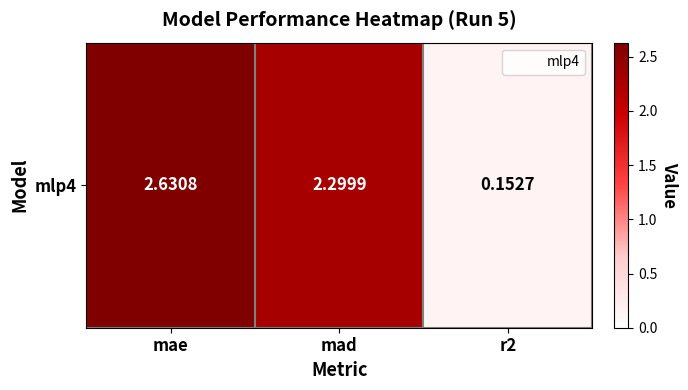

Reading right to left, what are all the values shown in this chart?

r2=0.2	mad=2.3	mae=2.6